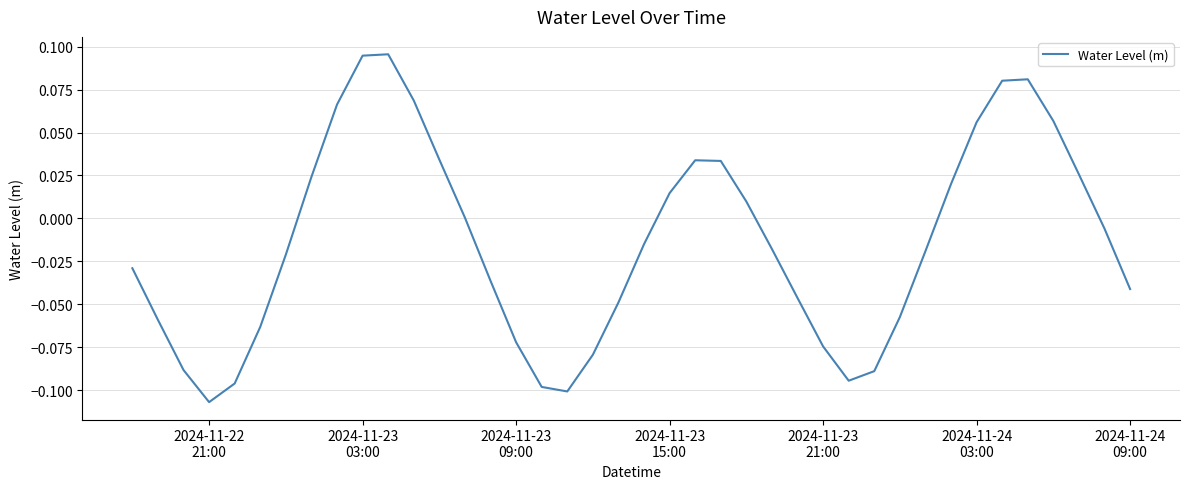

Reading left to right, transcribe all the data shown in this chart.

-0.0	-0.1	-0.1	-0.1	-0.1	-0.1	-0.0	0.0	0.1	0.1	0.1	0.1	0.0	0.0	-0.0	-0.1	-0.1	-0.1	-0.1	-0.0	-0.0	0.0	0.0	0.0	0.0	-0.0	-0.0	-0.1	-0.1	-0.1	-0.1	-0.0	0.0	0.1	0.1	0.1	0.1	0.0	-0.0	-0.0